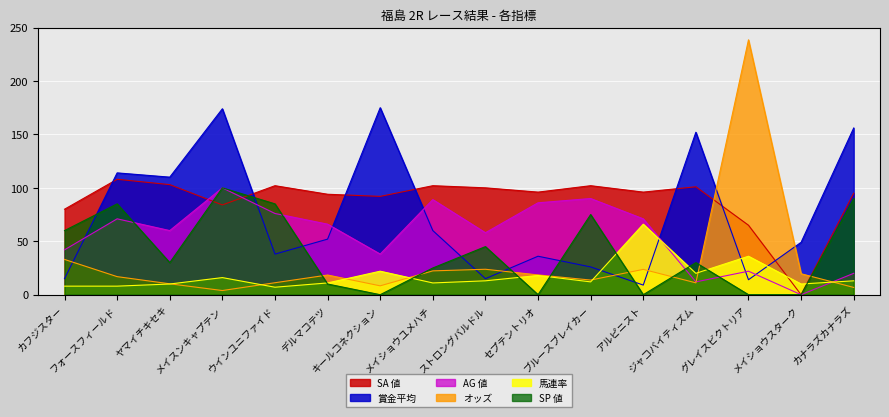

What is the difference between the second highest and second lowest values in the 賞金平均 series?

160.0